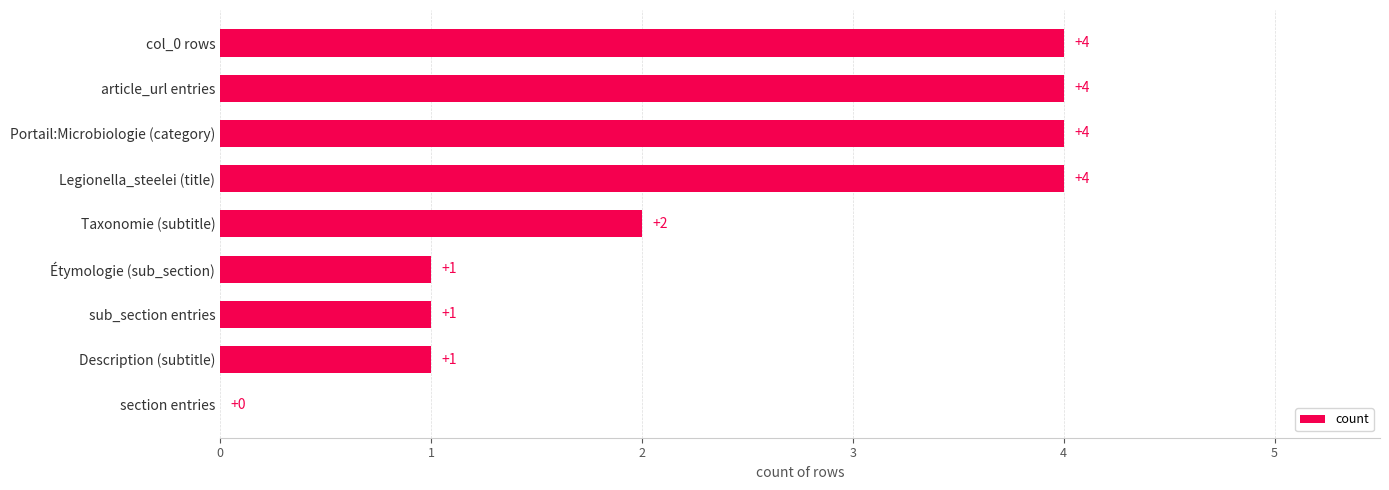

Reading top to bottom, what are all the values shown in this chart?

col_0 rows=4	article_url entries=4	Portail:Microbiologie (category)=4	Legionella_steelei (title)=4	Taxonomie (subtitle)=2	Étymologie (sub_section)=1	sub_section entries=1	Description (subtitle)=1	section entries=0